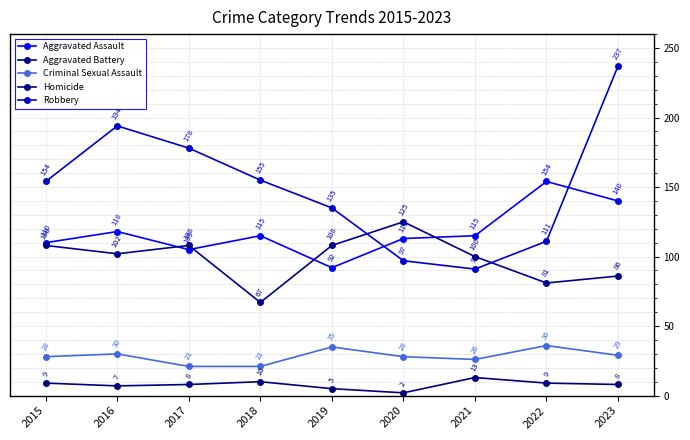

Which series ends up on top after the final intersection of Aggravated Assault and Robbery?

Robbery